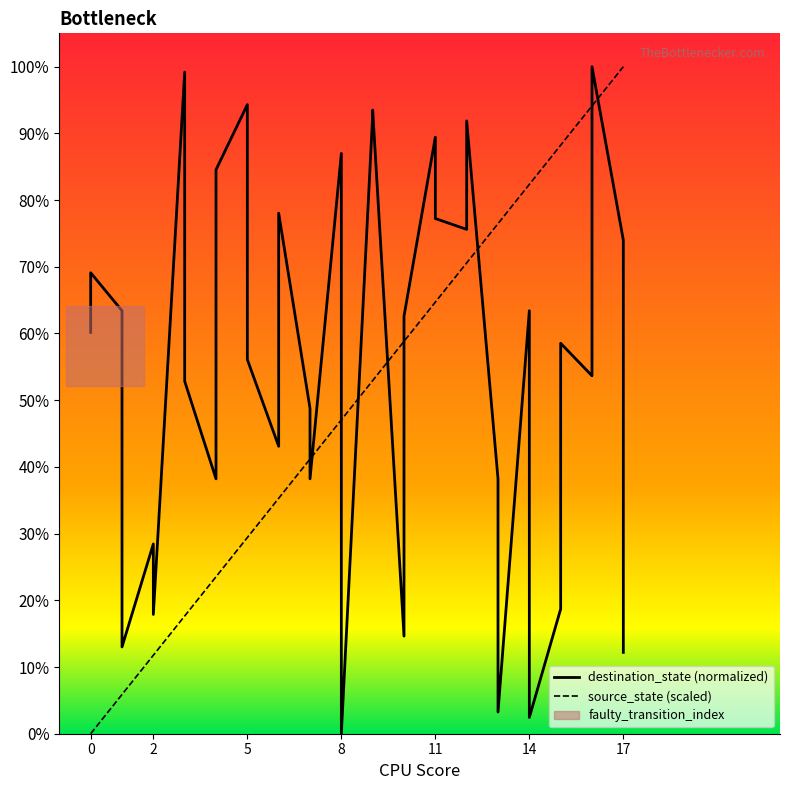

Does the chart display data point markers on the line(s)?

No